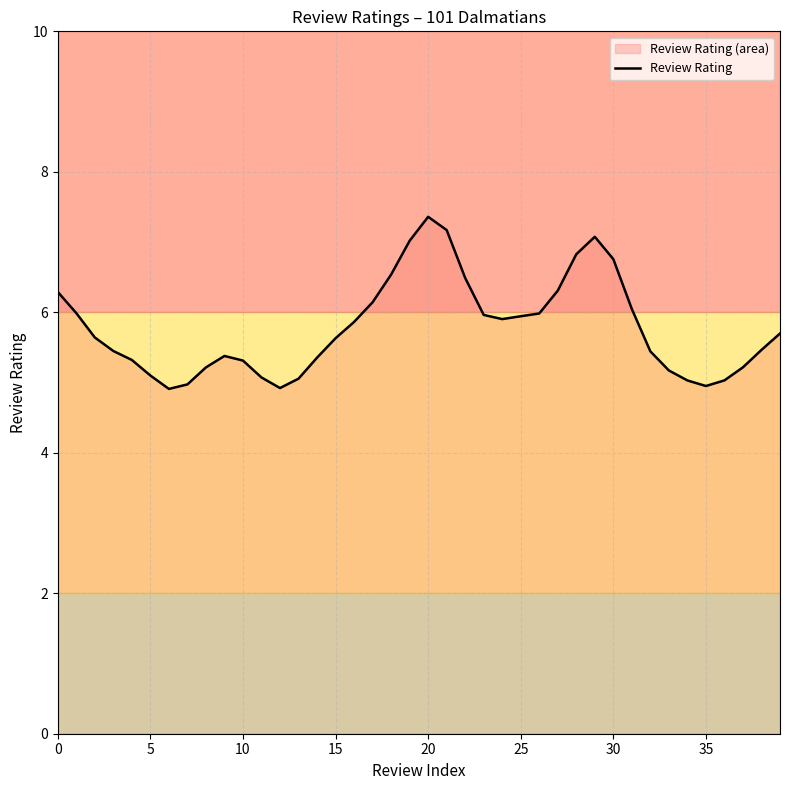

The Review Rating series shows 11.2 at 30. True or false?

False